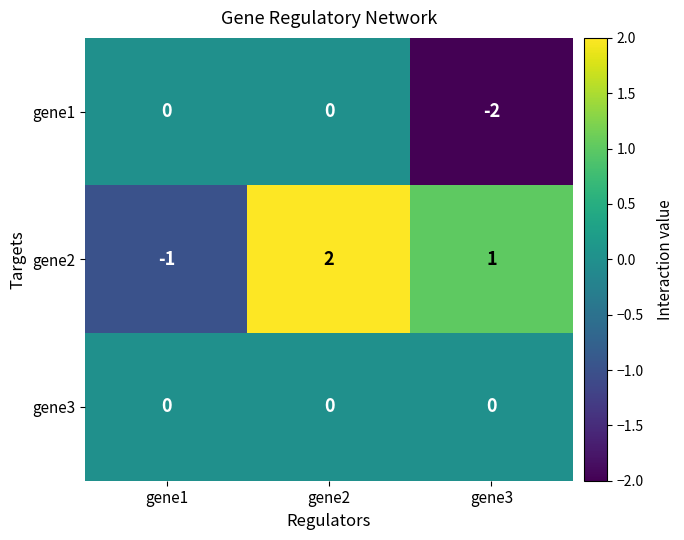

Is it true that gene1 equals -1 at gene1?

False